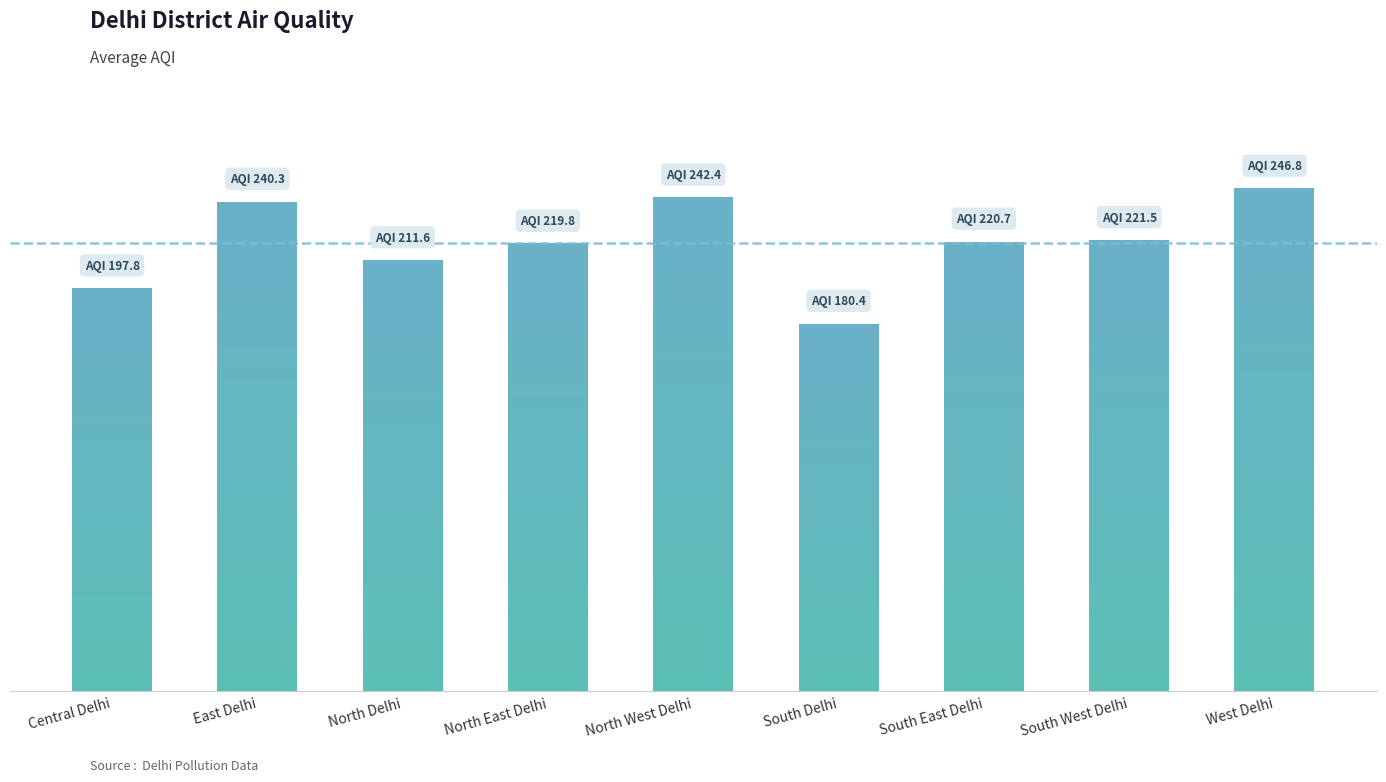

Does the chart contain any negative values?

No